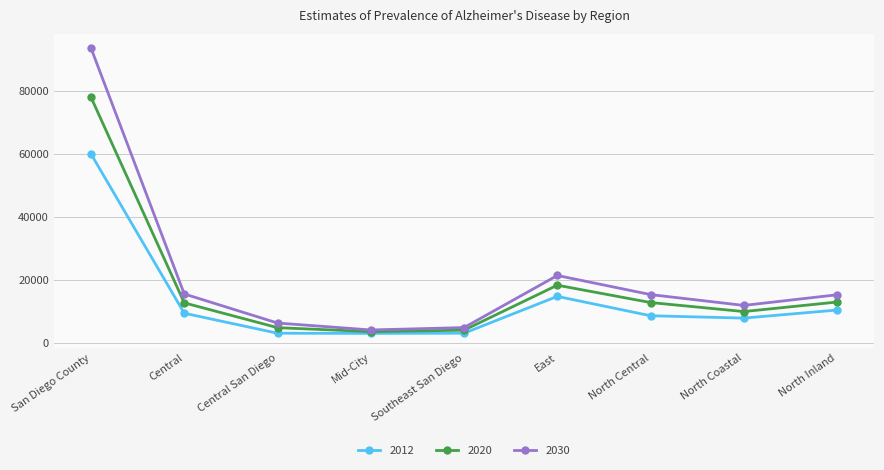

At which category does the chart reach its peak across all series?

San Diego County